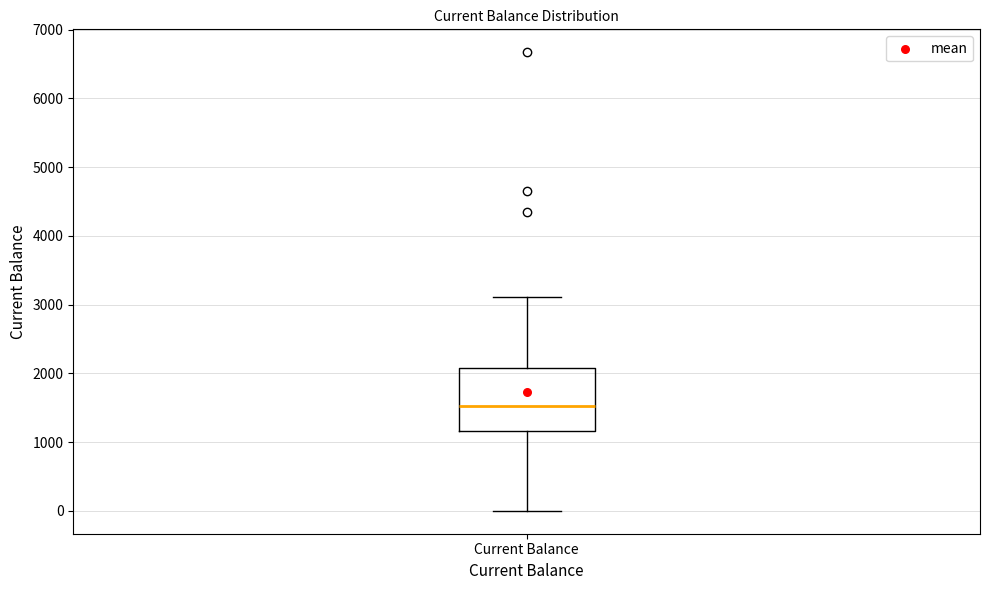

Where does the median line of the box for Current Balance sit on the y-axis? The values are not printed on the chart, so give them approximately, as read against the axis.

1500